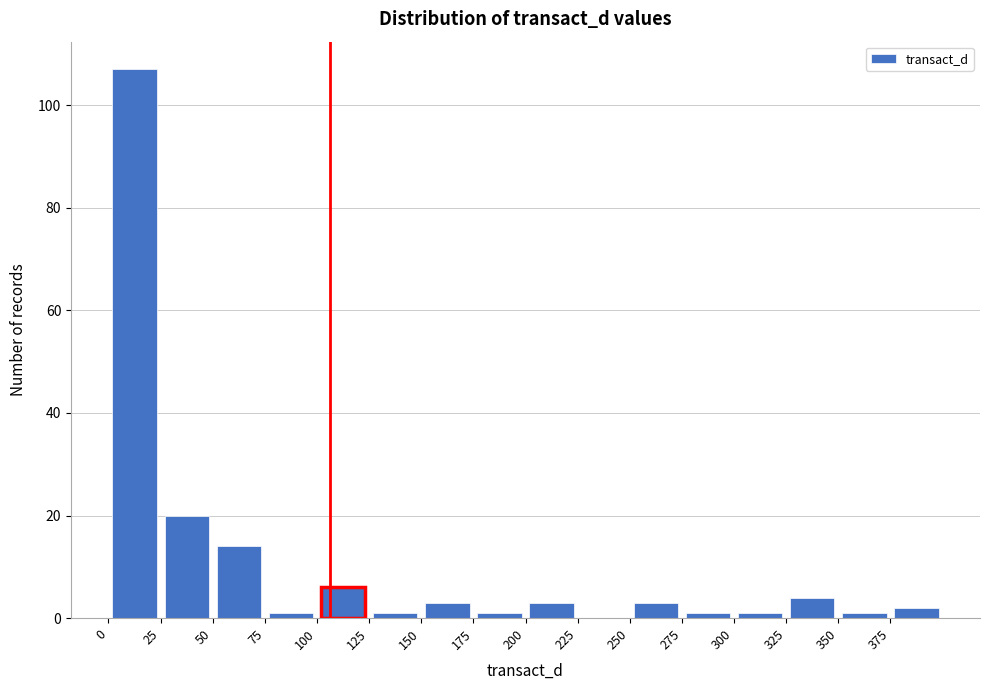

Over which range of the x-axis is the bar tallest?

0 to 25